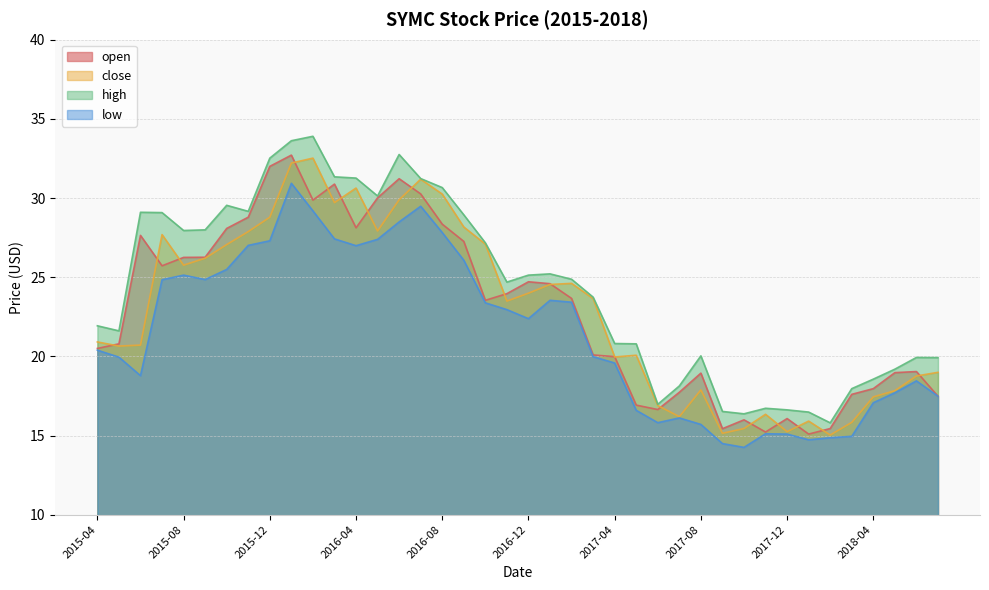

Where is the first local maximum for open?

2015-06